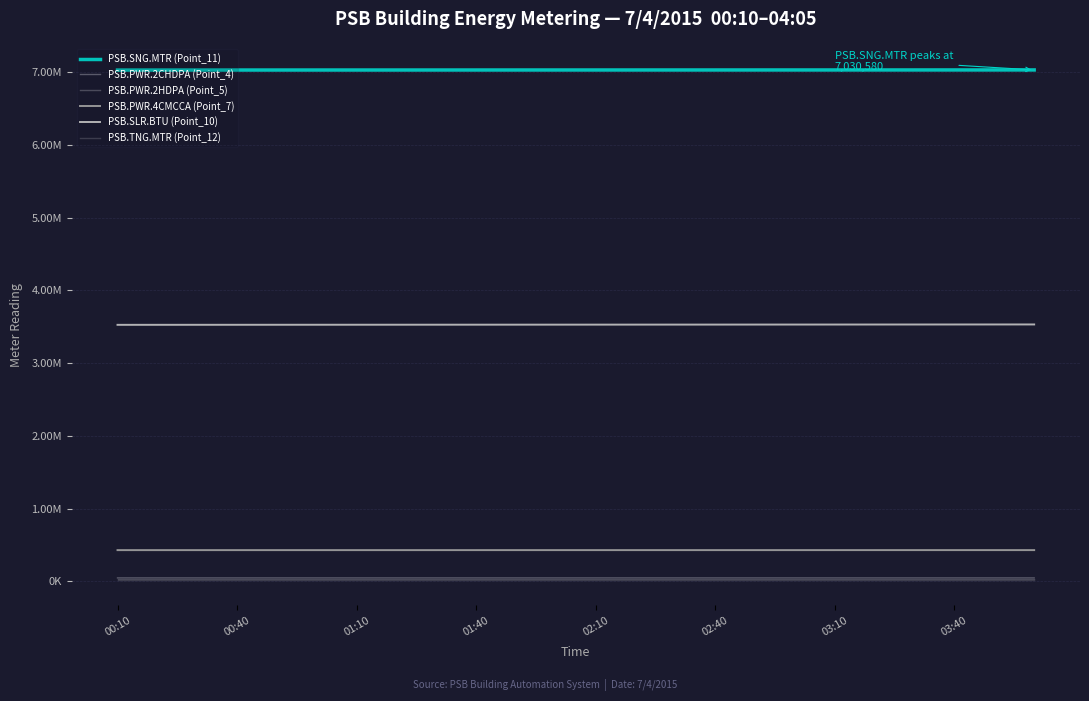

At which label is PSB.TNG.MTR (Point_12) closest to 19630?

00:10